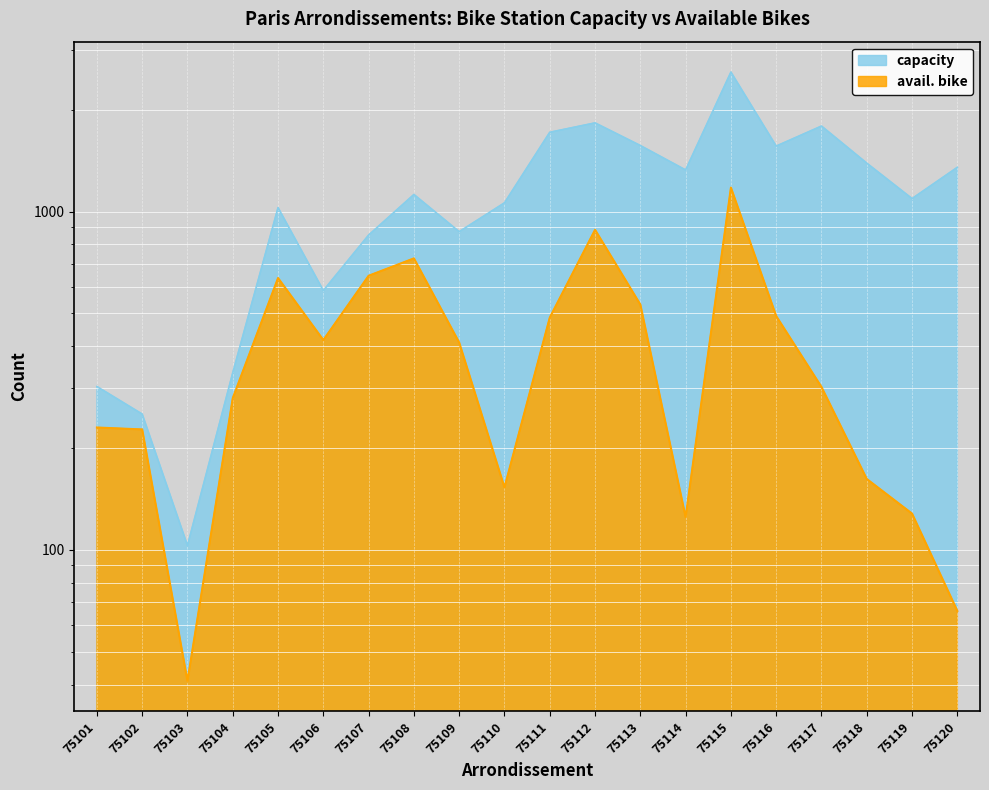

Is it true that capacity equals 77 at 75104?

False